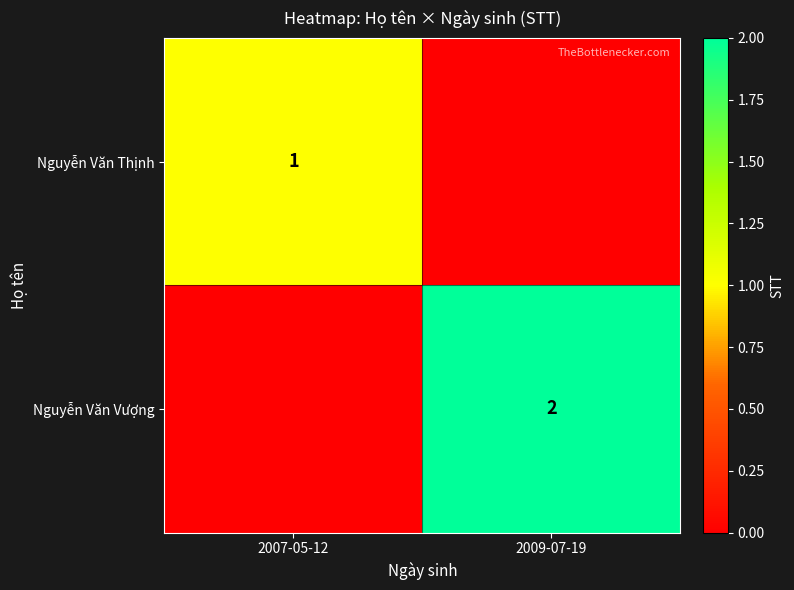

How many categories are shown in the chart?

2